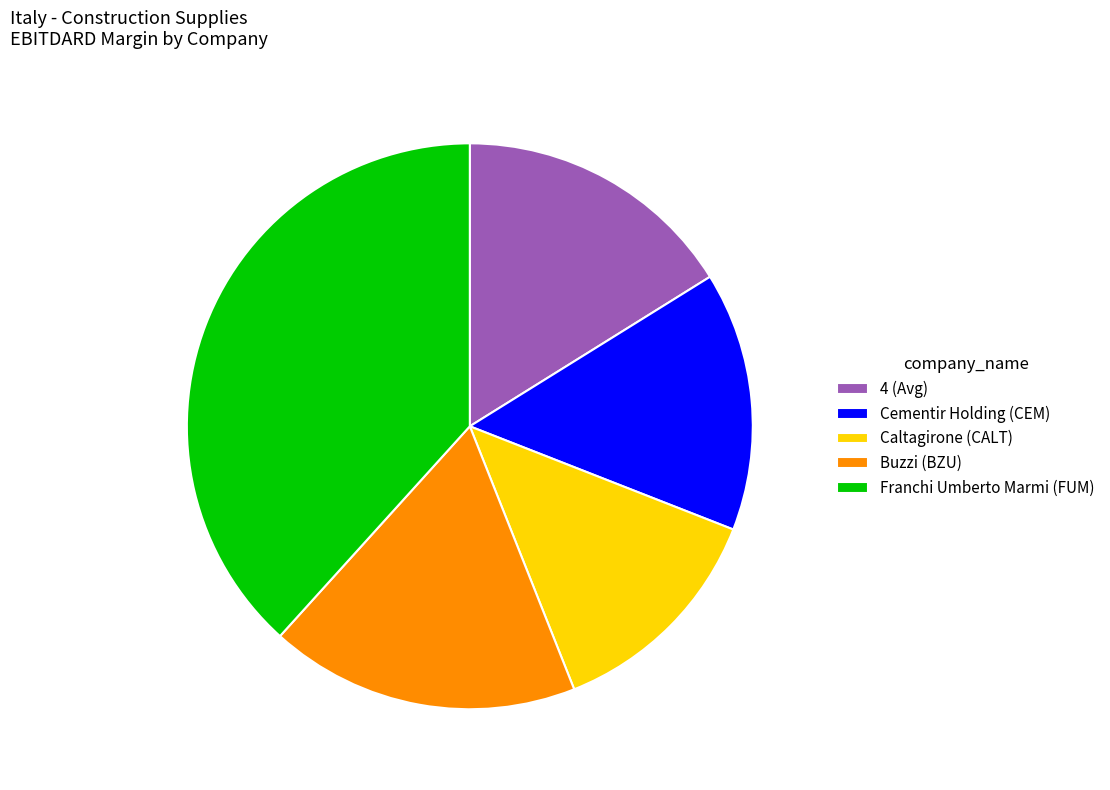

How many segments does this pie chart have?

5